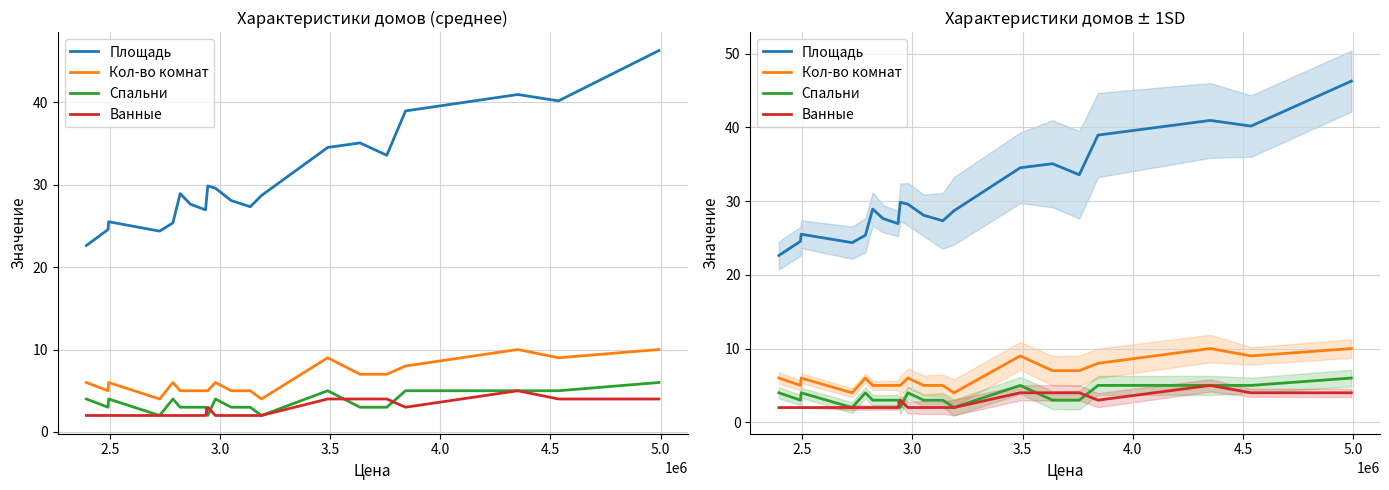

How many lines are shown in the chart?

4